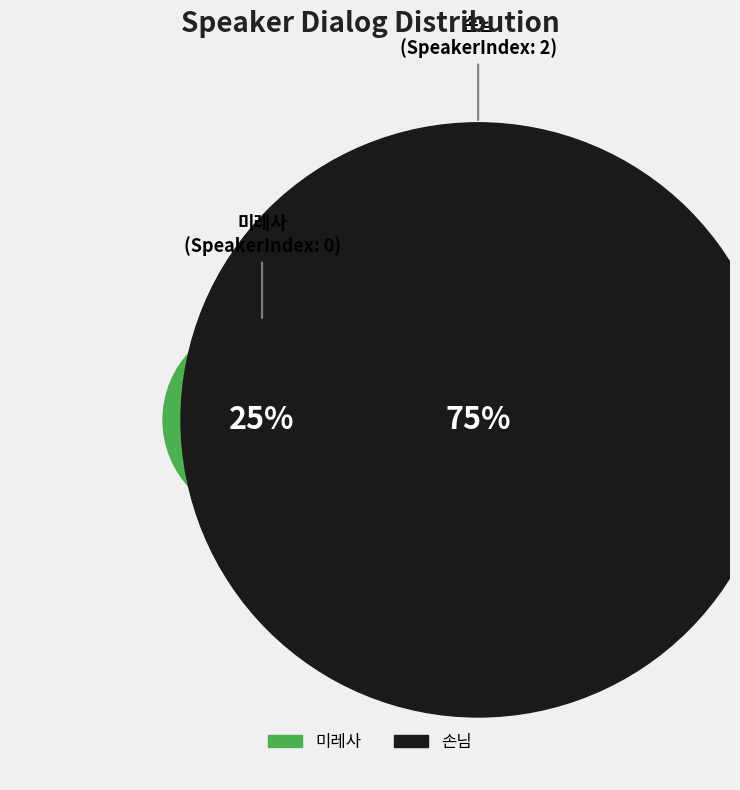

Rank the categories by value from highest to lowest.

손님, 미레사